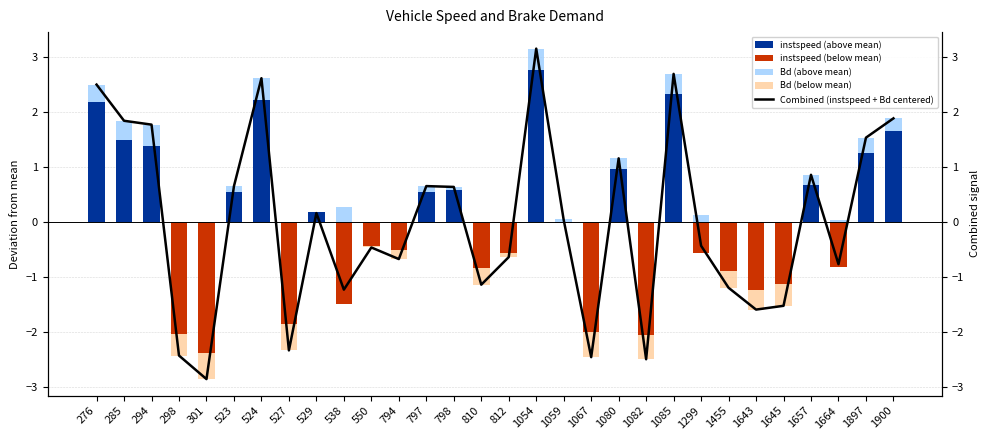

Rank the series at 1299 from highest to lowest value.

Bd (above mean), instspeed (above mean), Bd (below mean), Combined (instspeed + Bd centered), instspeed (below mean)